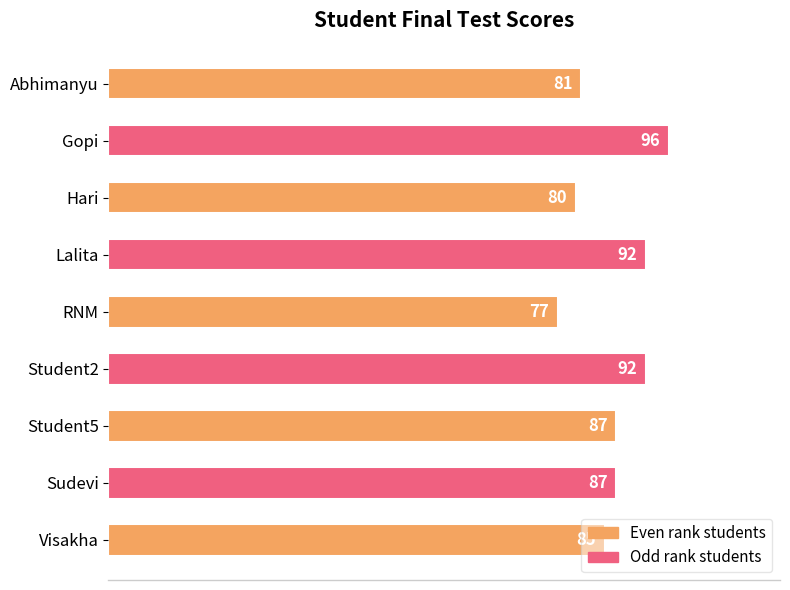

What is the sum of the values at Student2 and Hari?

172